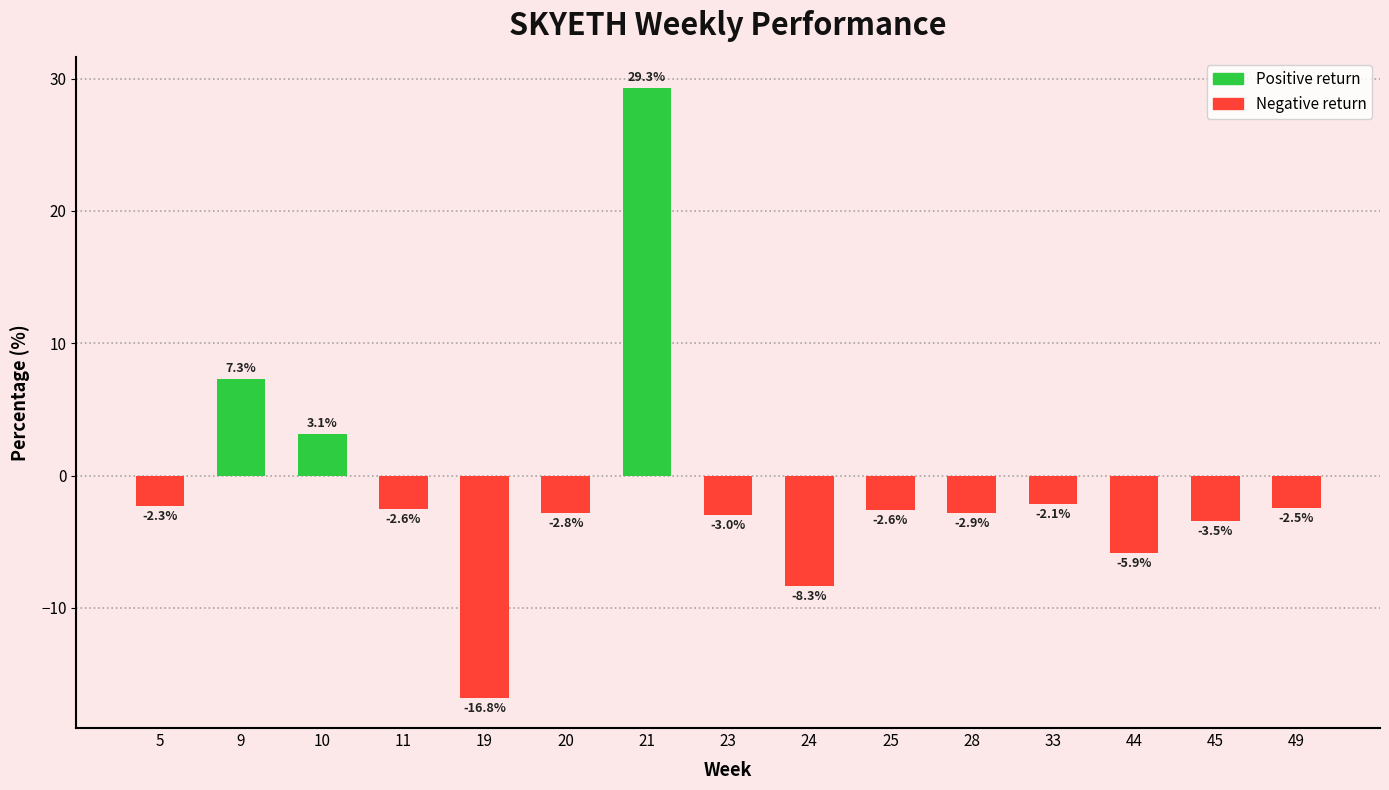

What is the sum of the values at 21 and 28?

26.4